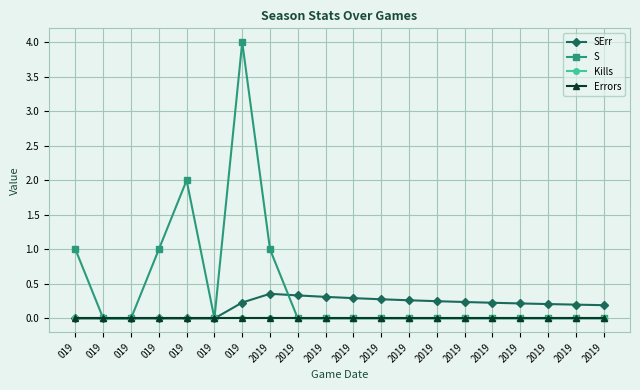

True or false: Kills has more than 0 interior local peaks.

False